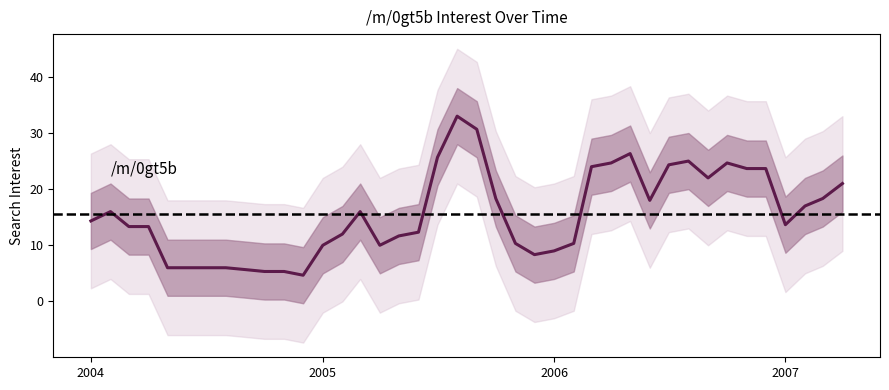

Where is the first local maximum?

2004